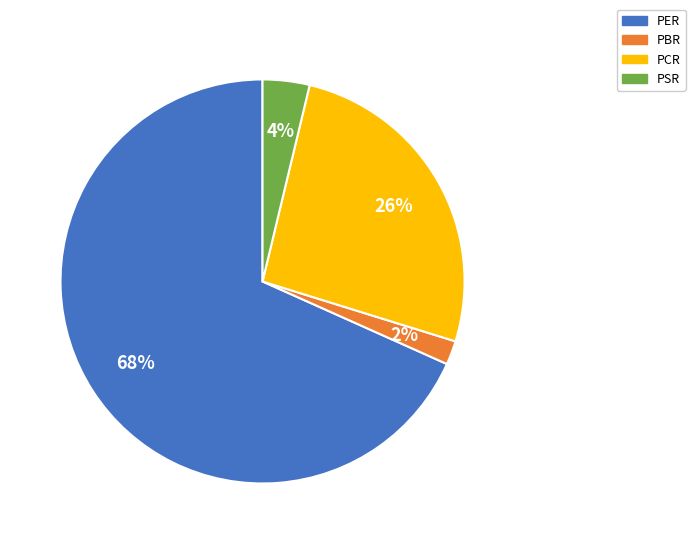

What percentage is the PCR slice, to the nearest percent?

26%